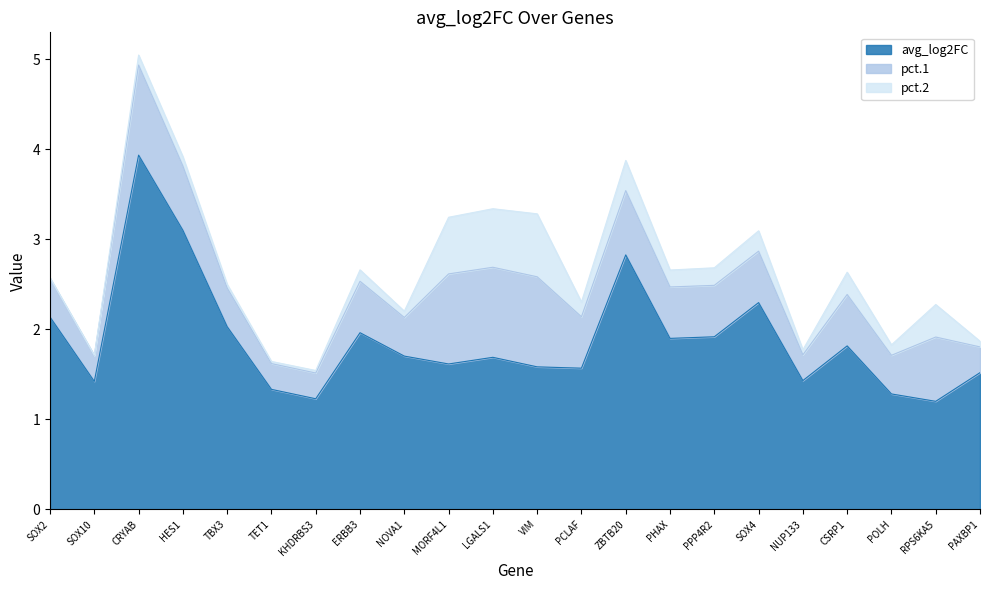

Reading left to right, list all the values displayed in this chart.

avg_log2FC: 2.1	1.4	3.9	3.1	2.0	1.3	1.2	2.0	1.7	1.6	1.7	1.6	1.6	2.8	1.9	1.9	2.3	1.4	1.8	1.3	1.2	1.5
pct.1: 0.4	0.3	1.0	0.7	0.4	0.3	0.3	0.6	0.4	1.0	1.0	1.0	0.6	0.7	0.6	0.6	0.6	0.3	0.6	0.4	0.7	0.3
pct.2: 0.0	0.0	0.1	0.1	0.0	0.0	0.0	0.1	0.1	0.6	0.7	0.7	0.2	0.3	0.2	0.2	0.2	0.1	0.2	0.1	0.4	0.1